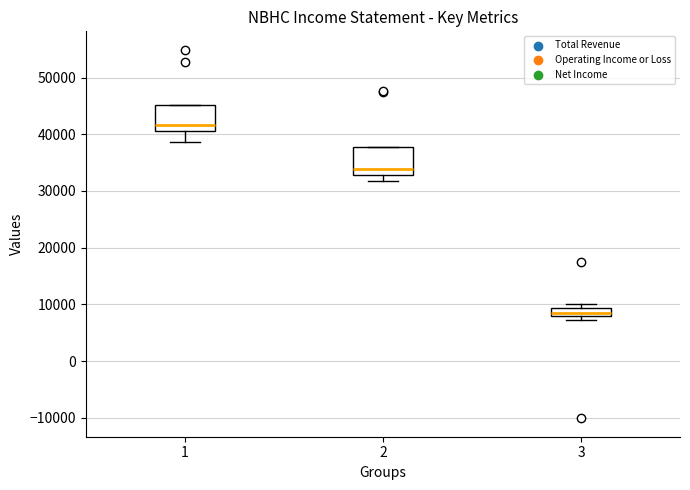

Which box has the highest median line?

1